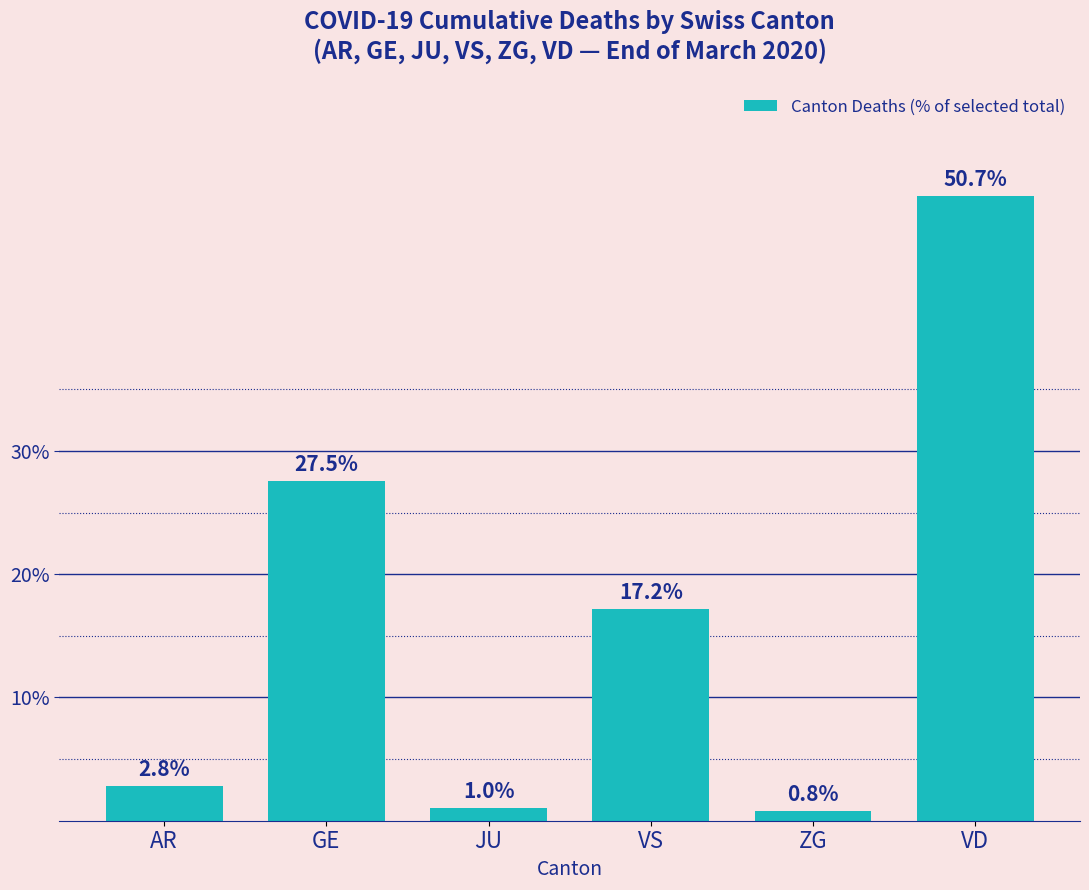

Rank the categories by value from highest to lowest.

VD, GE, VS, AR, JU, ZG